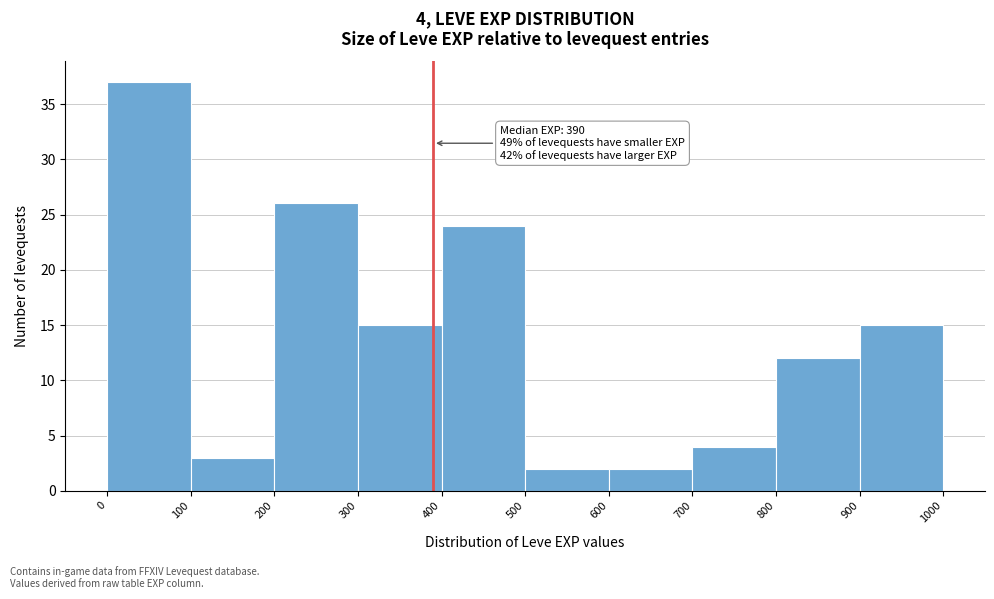

Which range on the x-axis has the tallest bar?

0 to 100